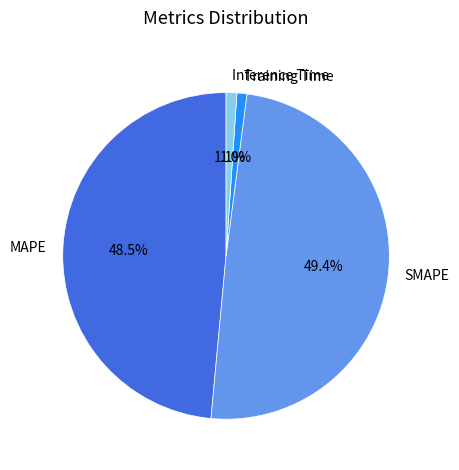

Between SMAPE and Training Time, which is larger?

SMAPE